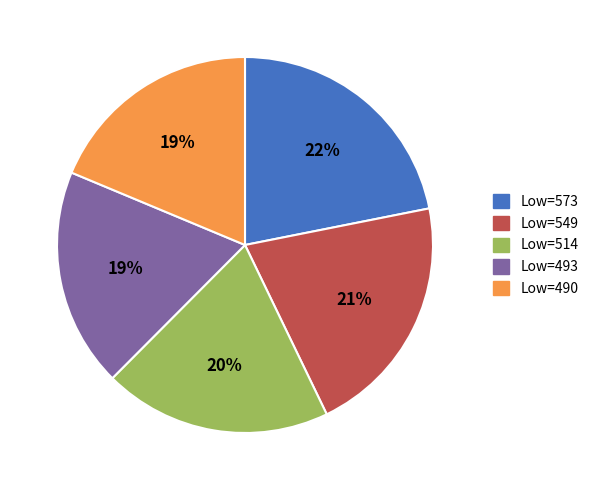

To the nearest percent, what is the difference between the largest and smallest slice percentages?

3%